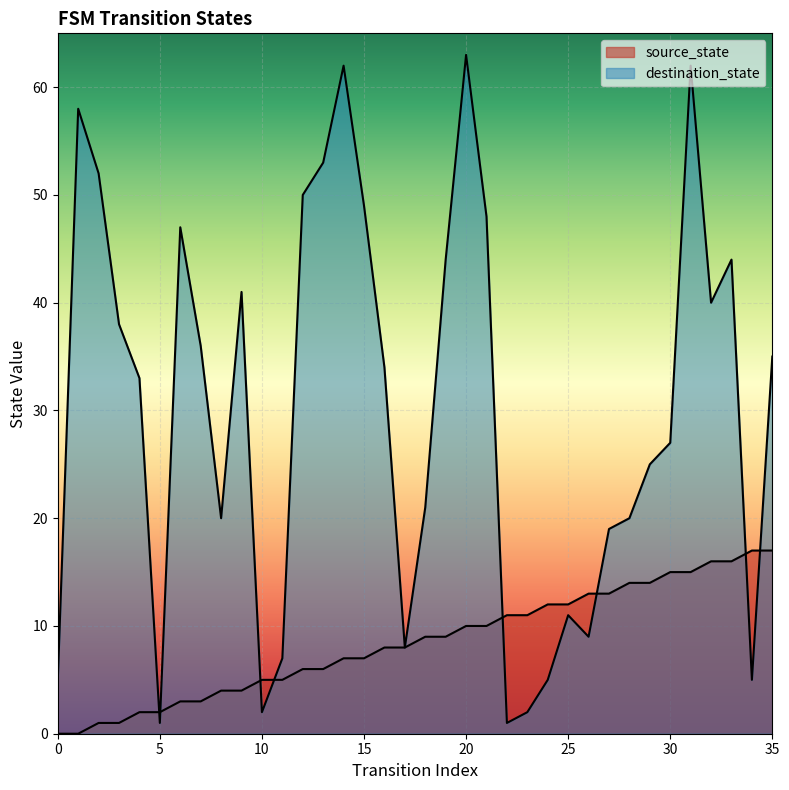

Which has a higher value, 7 or 27?

27